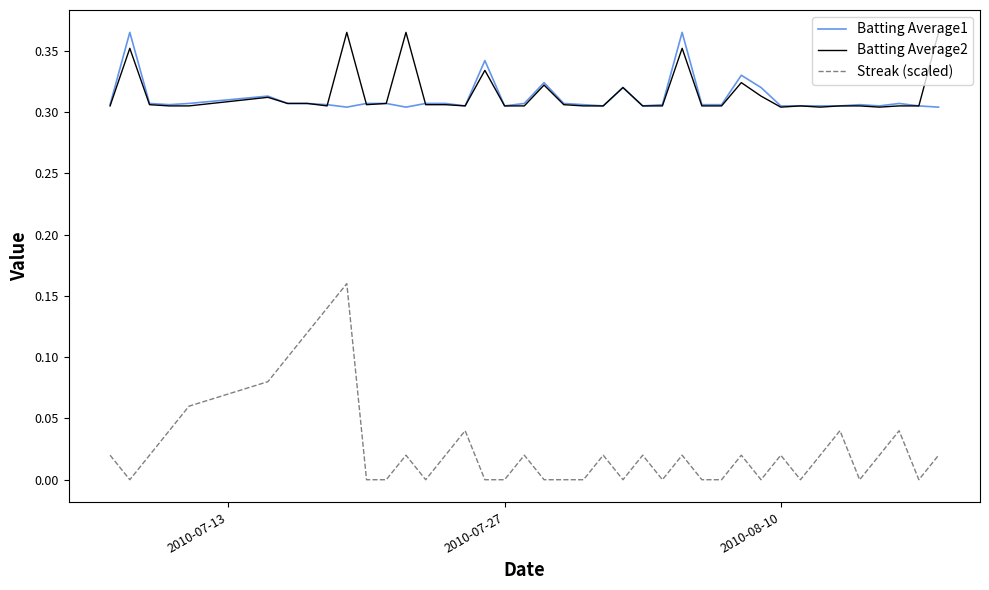

True or false: Batting Average1 and Streak (scaled) cross at least once.

False